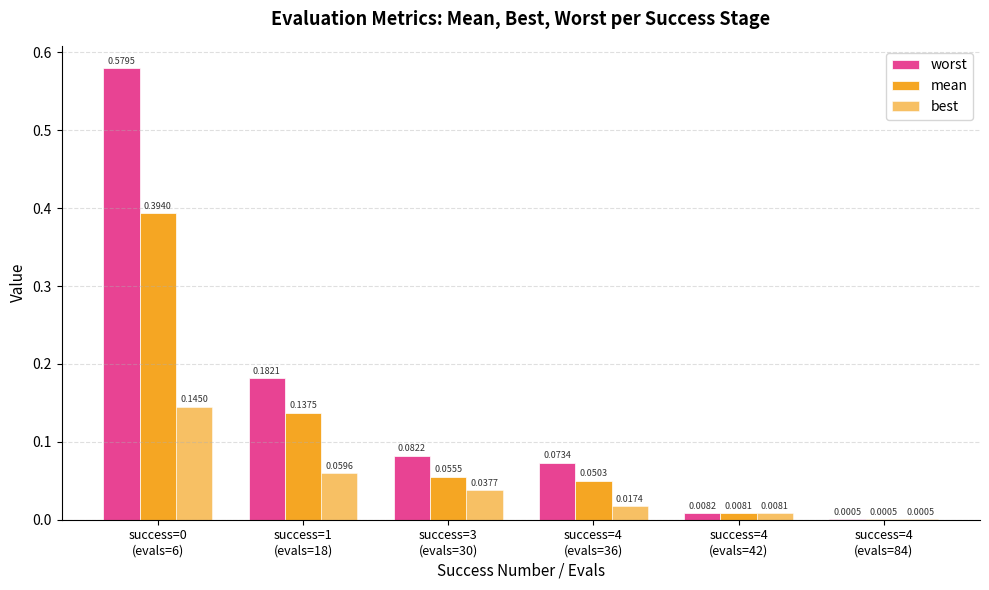

List the series in order of their peak value, highest first.

worst, mean, best